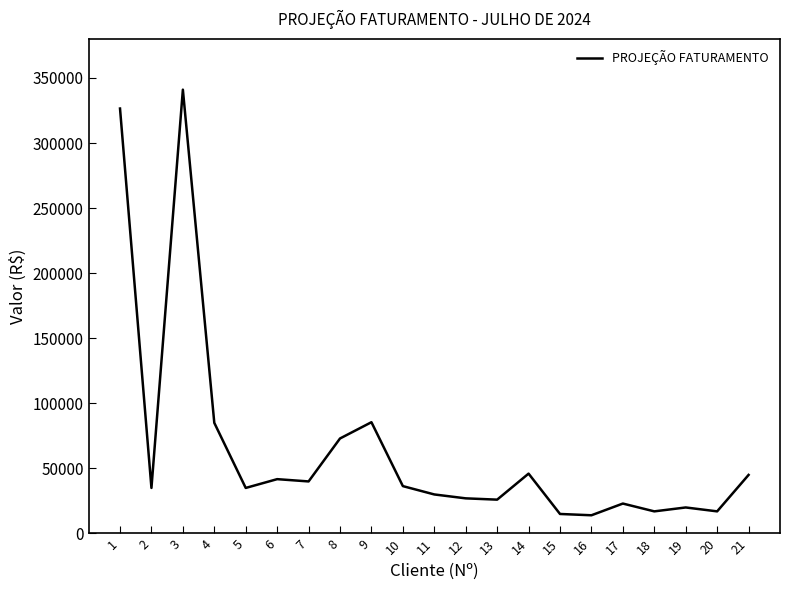

Count the number of categories in the chart.

21